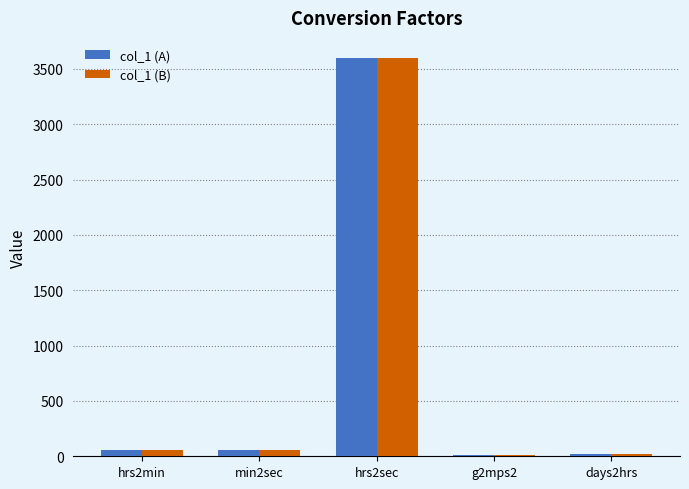

Does the chart contain stacked bars?

No